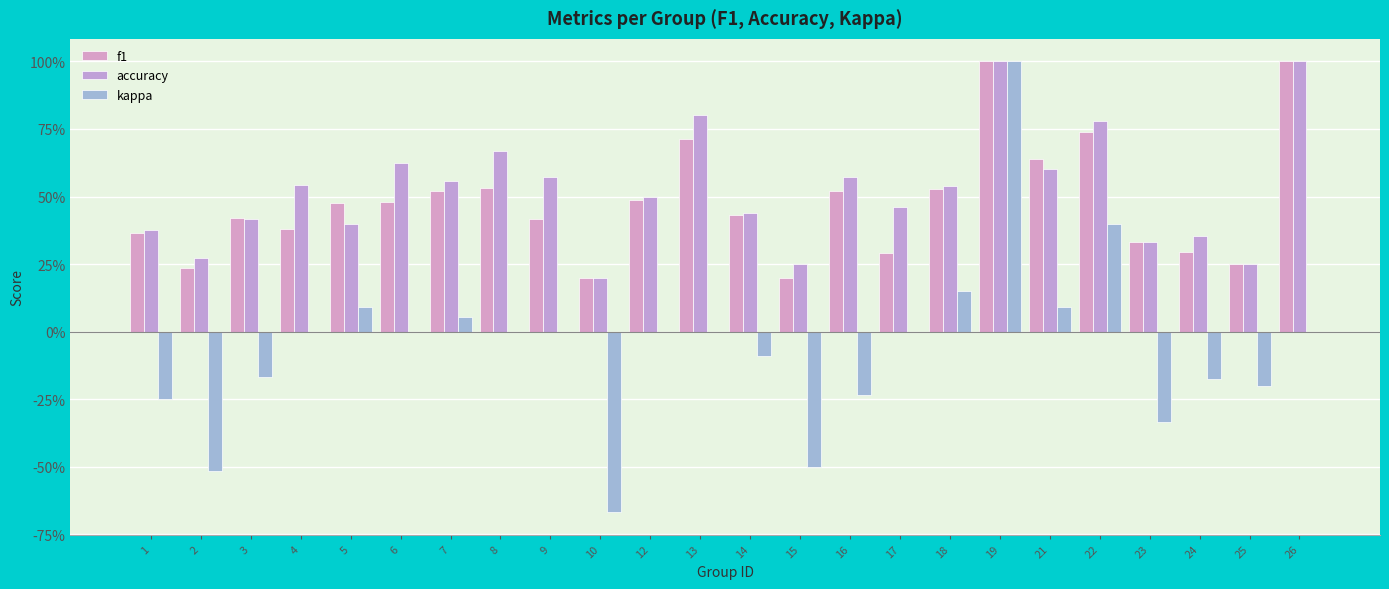

What is the value of the accuracy bar at the 9th from the left?

0.6